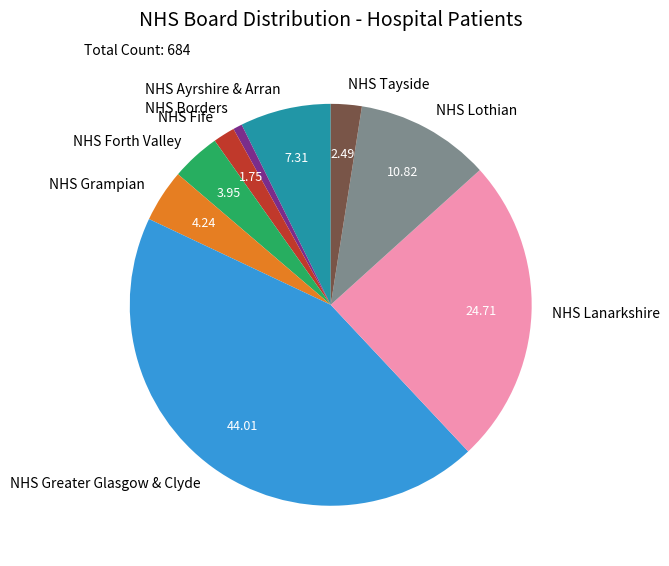

Combined, do NHS Greater Glasgow & Clyde and NHS Forth Valley account for over 50%?

No